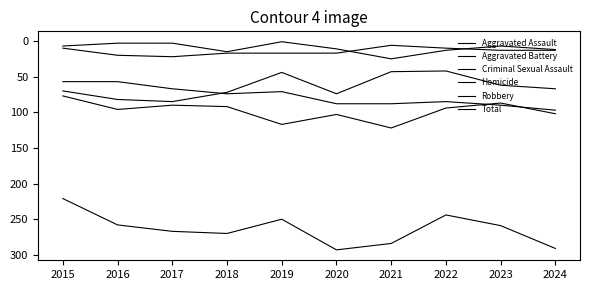

Is this an area chart (filled region under the line)?

No